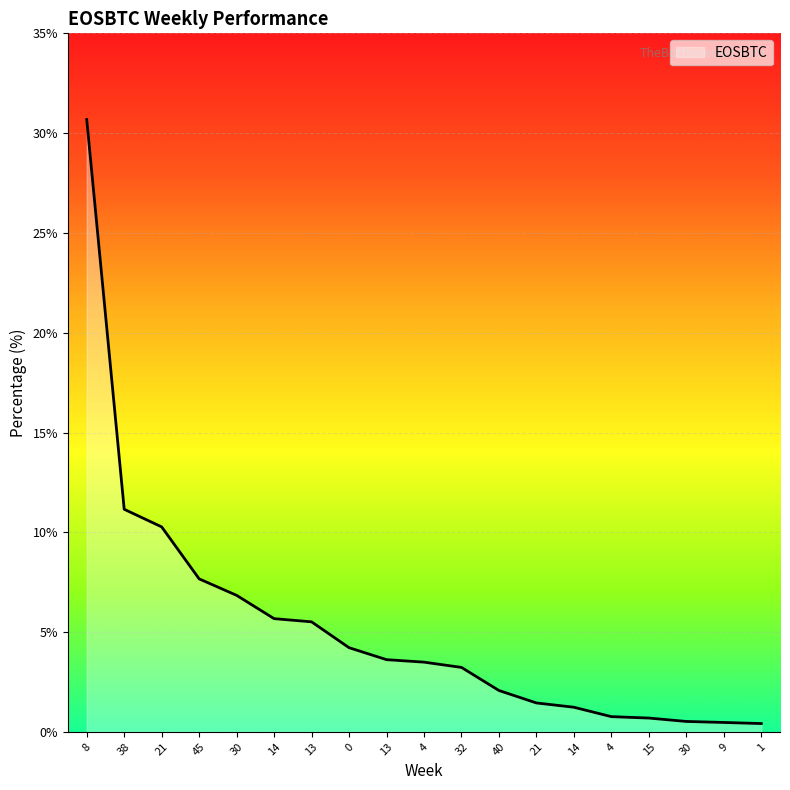

List the labels in order of value, smallest first.

1, 9, 30, 15, 4, 14, 21, 40, 32, 4, 13, 0, 13, 14, 30, 45, 21, 38, 8